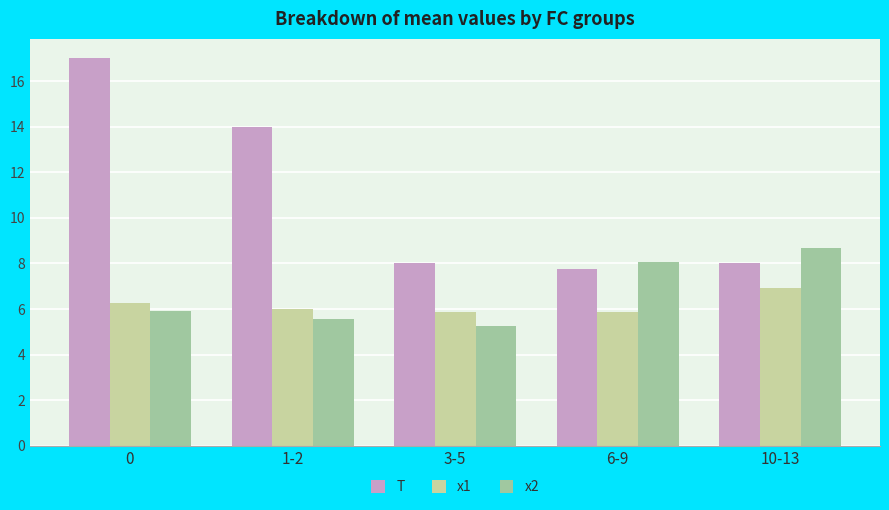

Reading right to left, list all the values displayed in this chart.

T: 10-13=8.0	6-9=7.8	3-5=8.0	1-2=14.0	0=17.0
x1: 10-13=6.9	6-9=5.9	3-5=5.9	1-2=6.0	0=6.2
x2: 10-13=8.7	6-9=8.1	3-5=5.3	1-2=5.6	0=5.9